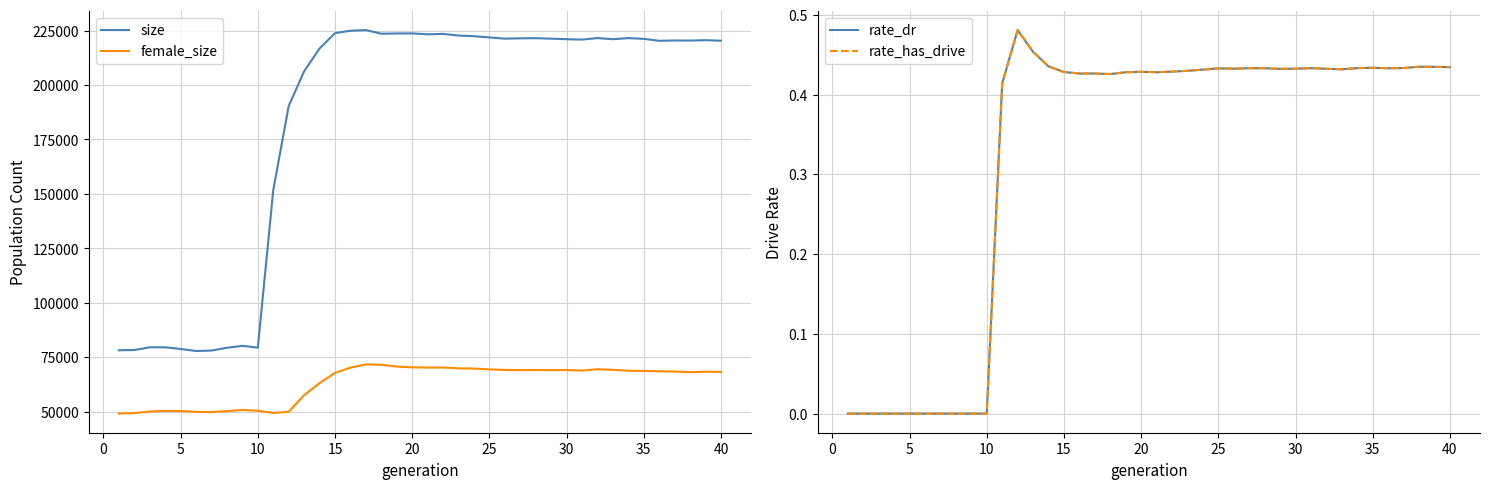

Which series has the largest total across all categories?

size